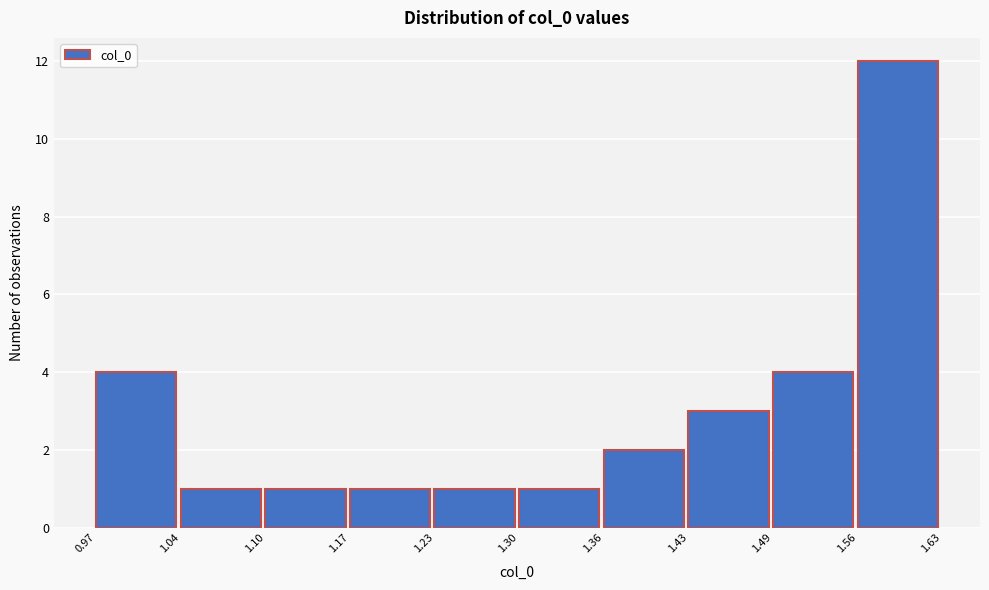

Reading left to right, transcribe this chart: for each bar, give the range it covers on the x-axis and its height. The values are not printed on the chart, so give them approximately, as read against the axis.

0.97 to 1.04: 4
1.04 to 1.10: 1
1.10 to 1.17: 1
1.17 to 1.23: 1
1.23 to 1.30: 1
1.30 to 1.36: 1
1.36 to 1.43: 2
1.43 to 1.49: 3
1.49 to 1.56: 4
1.56 to 1.63: 12